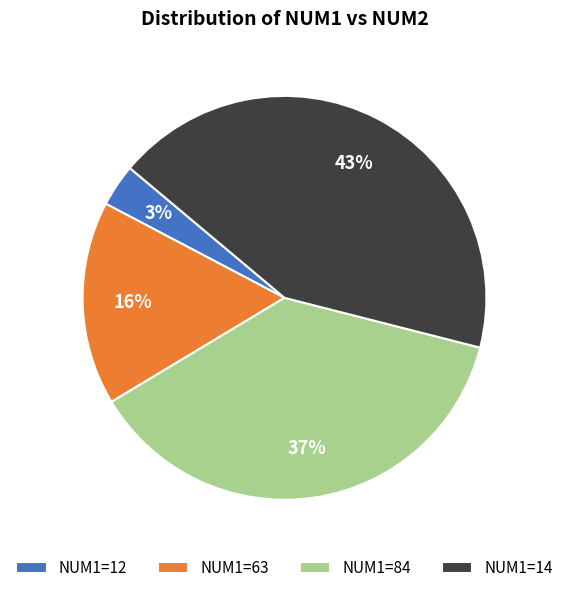

Count the number of slices in the pie.

4